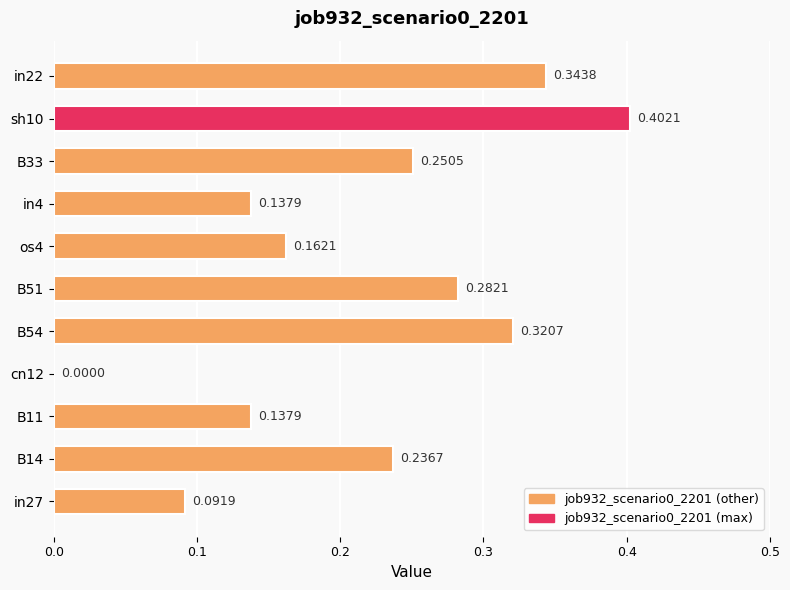

Which has a higher value, sh10 or in22?

sh10